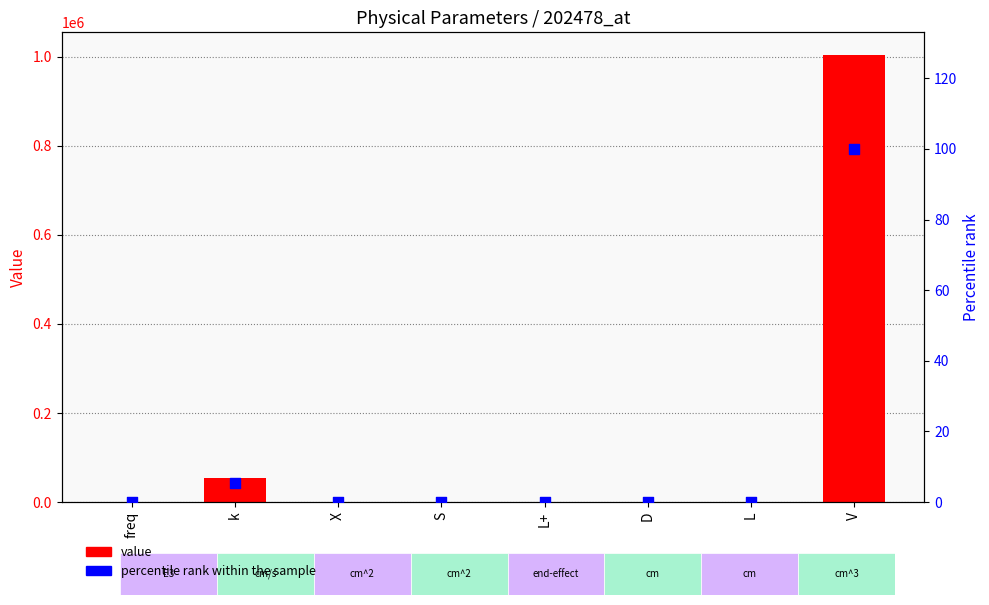

Which series reaches the minimum Y coordinate?

percentile rank within the sample